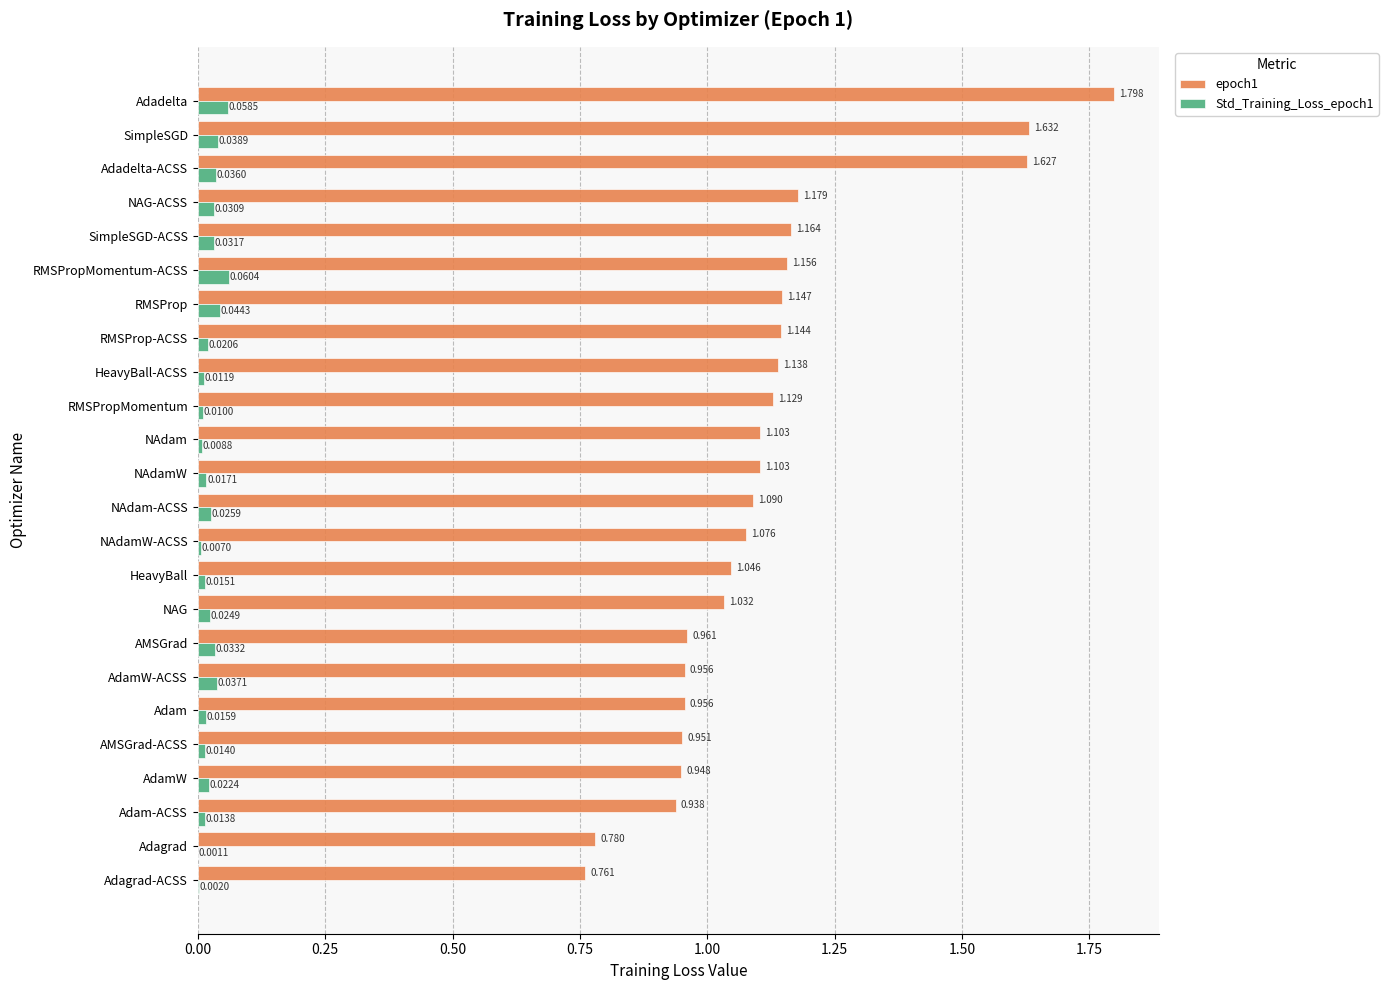

Where is Std_Training_Loss_epoch1 nearest to the value 0?

Adagrad